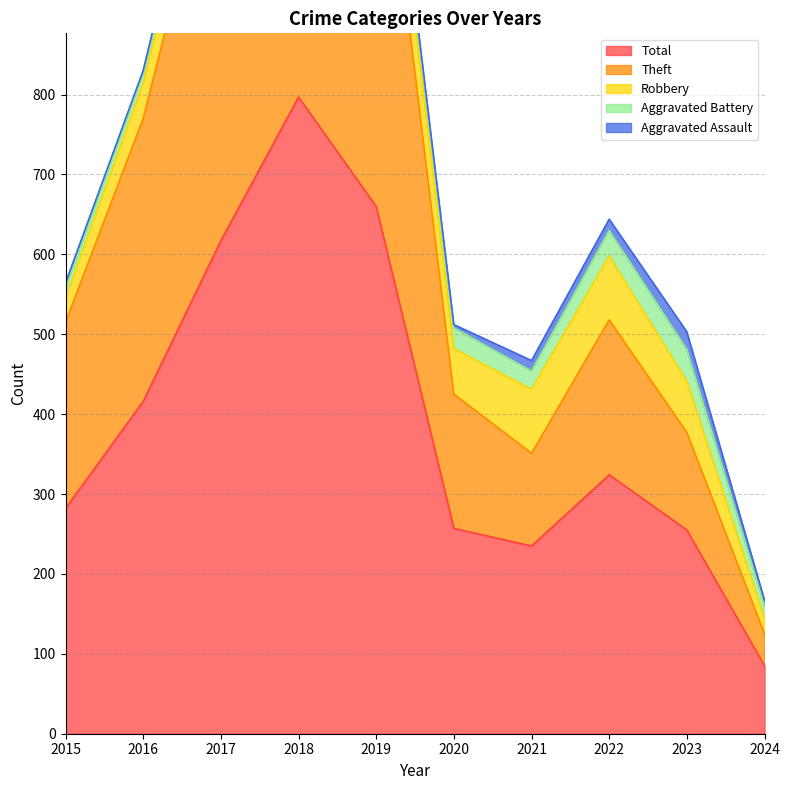

At which label does Robbery first exceed 64?

2018